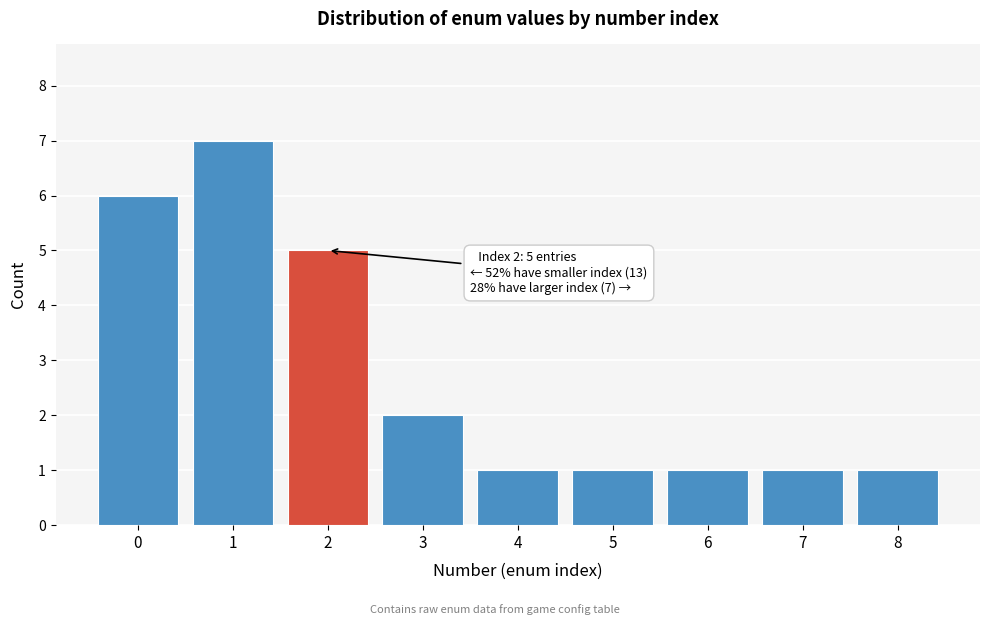

Reading left to right, extract all data points from this chart.

6	7	5	2	1	1	1	1	1